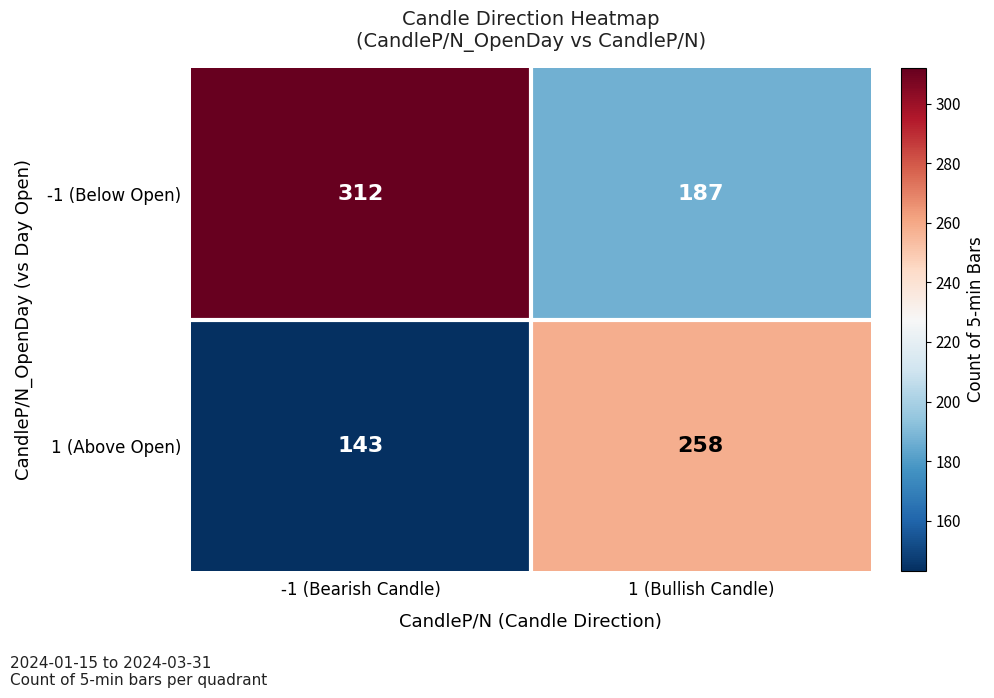

Which series changed the most between -1 (Bearish Candle) and 1 (Bullish Candle)?

-1 (Below Open)